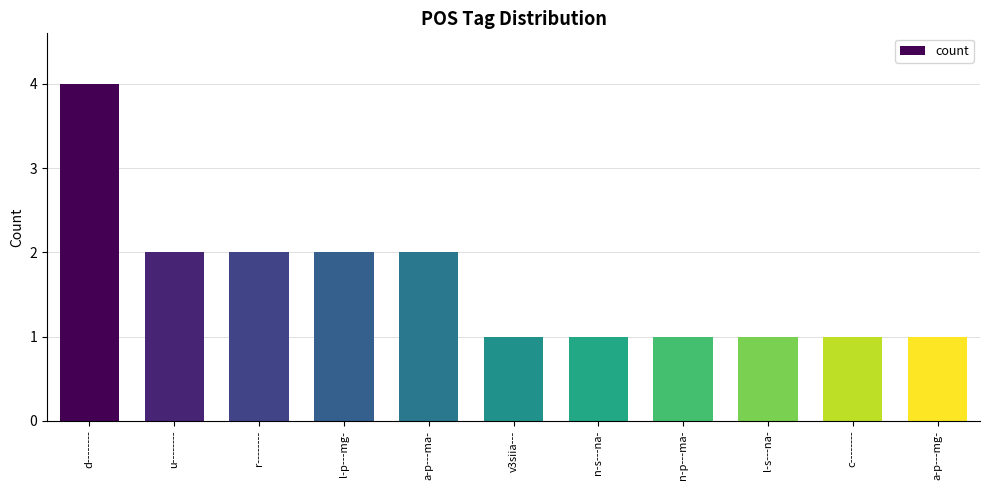

Reading left to right, extract all data points from this chart.

4	2	2	2	2	1	1	1	1	1	1